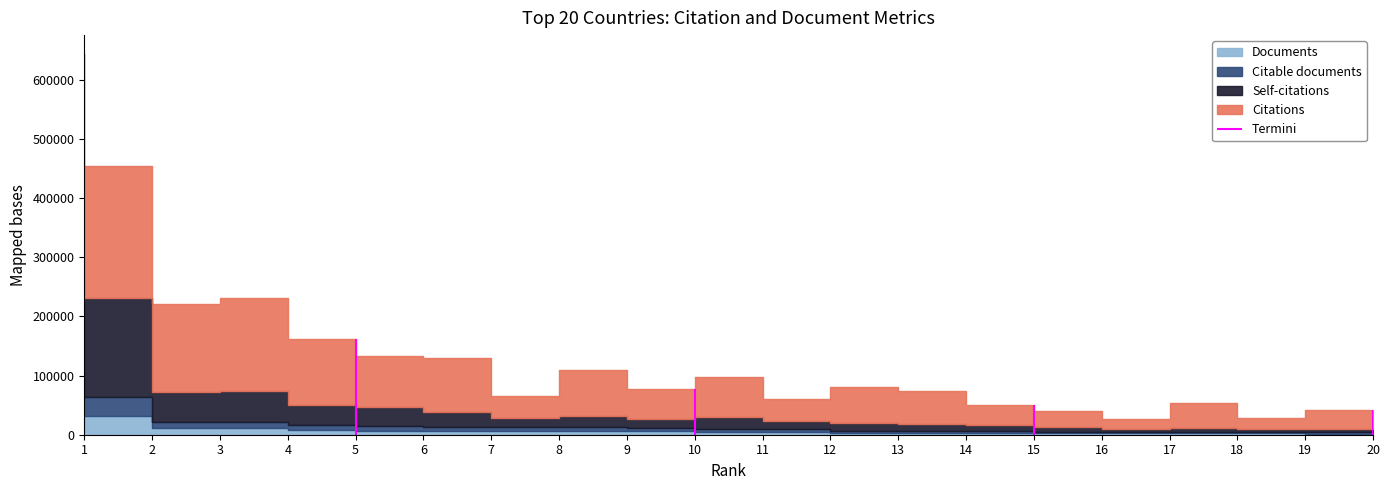

How many data points does each series have?

20